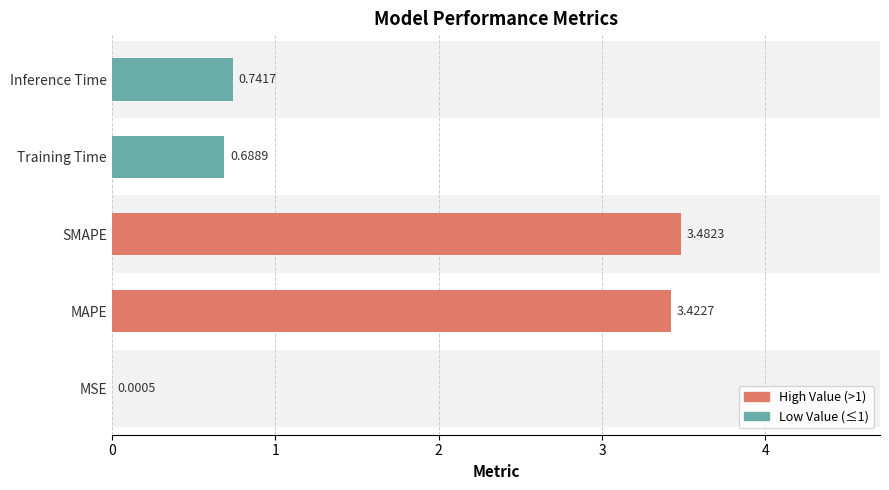

What is the maximum value shown in the chart?

3.5